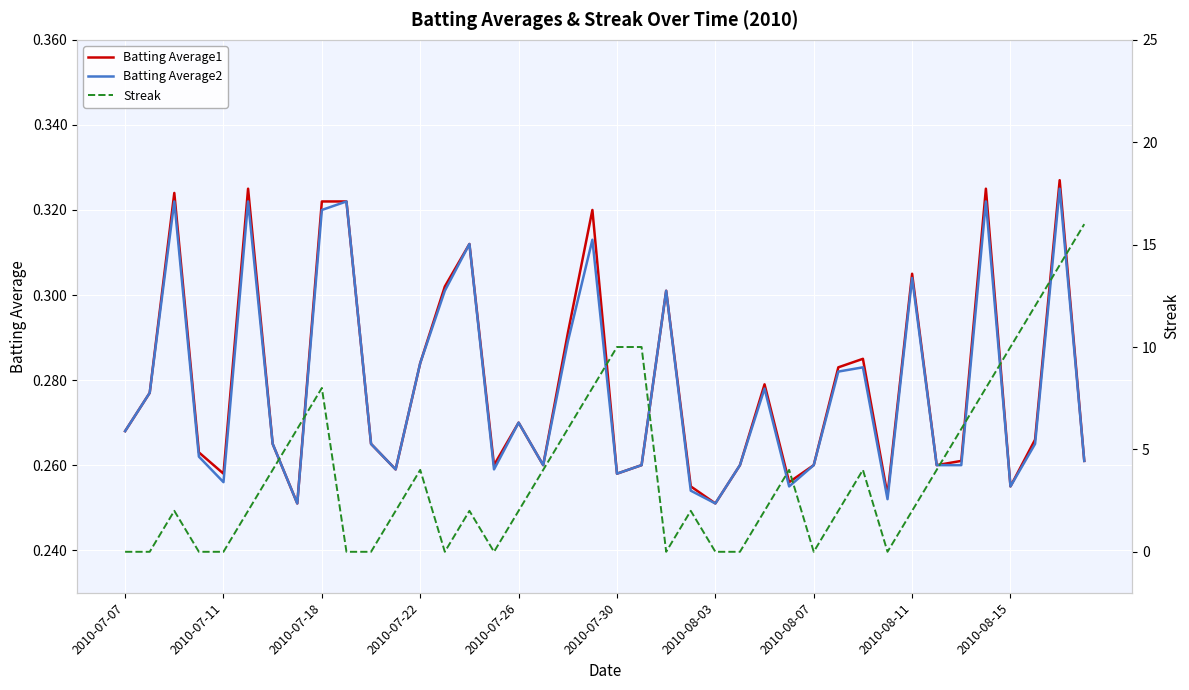

Count the Streak values in the range 0 to 6.

31